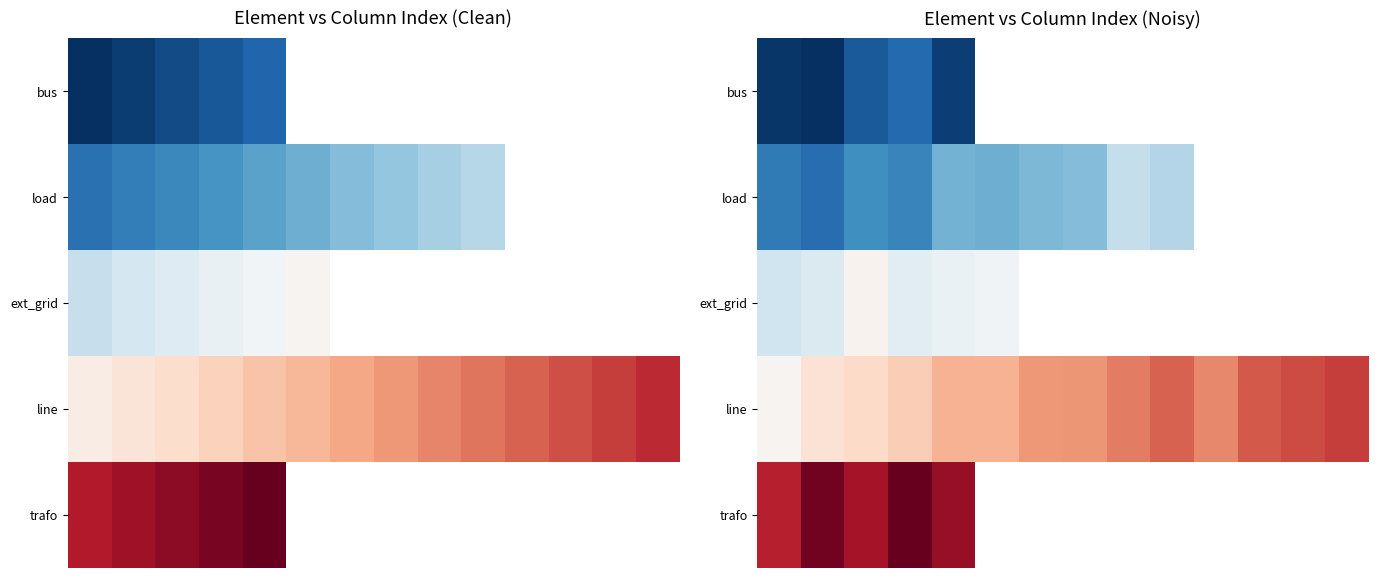

How many data points does each series have?

14